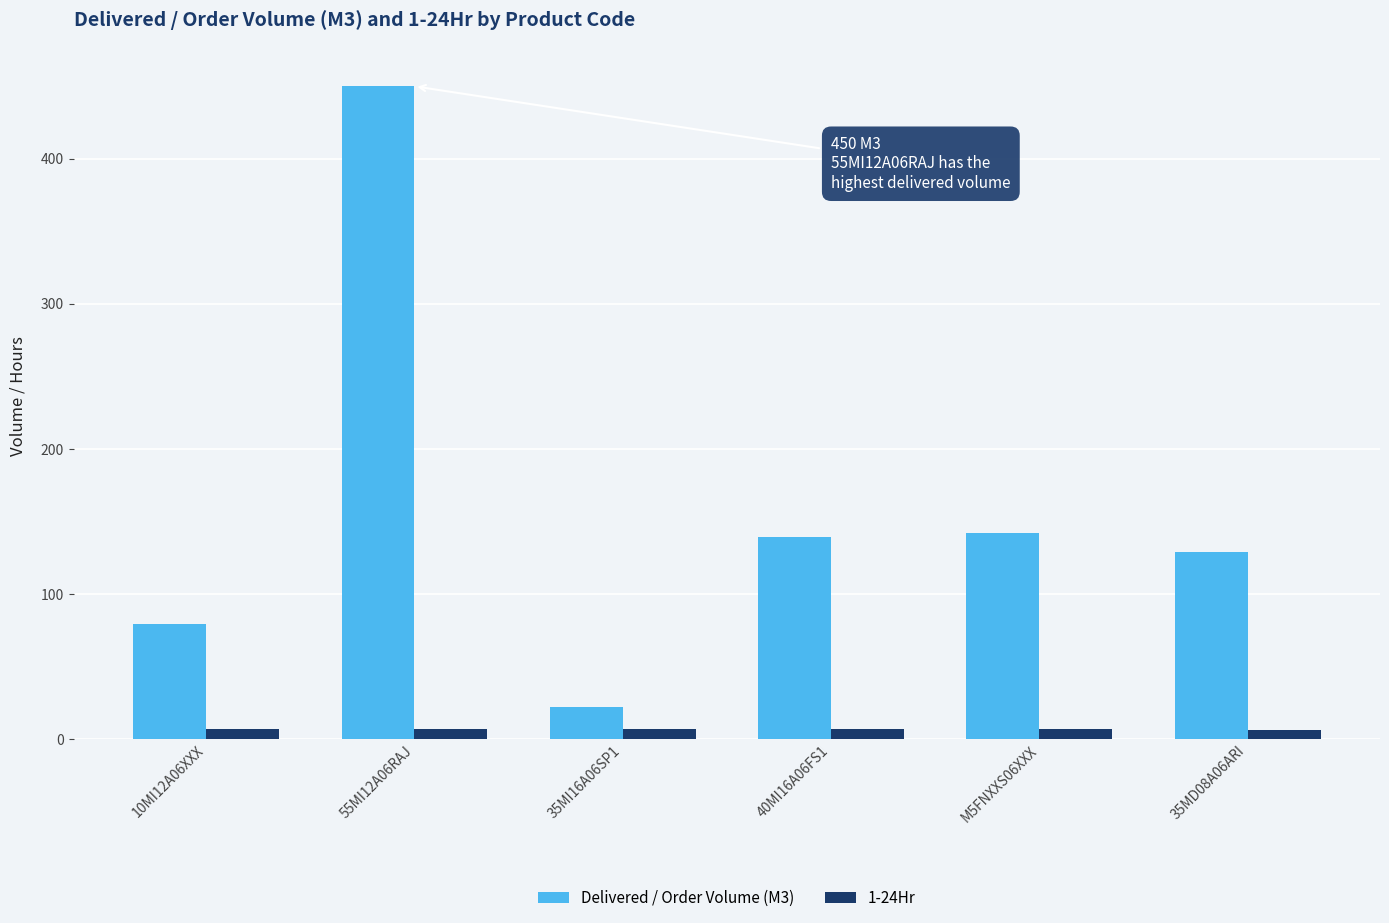

What is the total value across all series at 10MI12A06XXX?

86.0